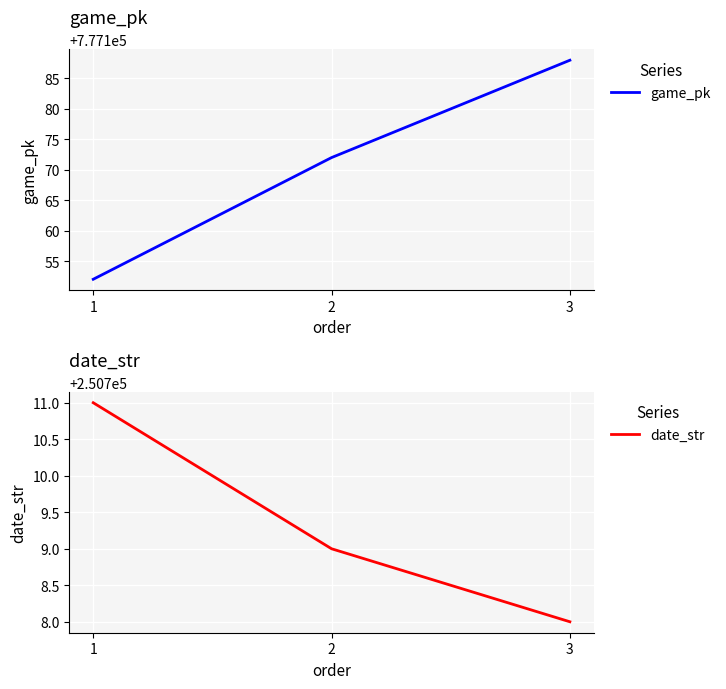

Where does the game_pk series first go above 777172?

3